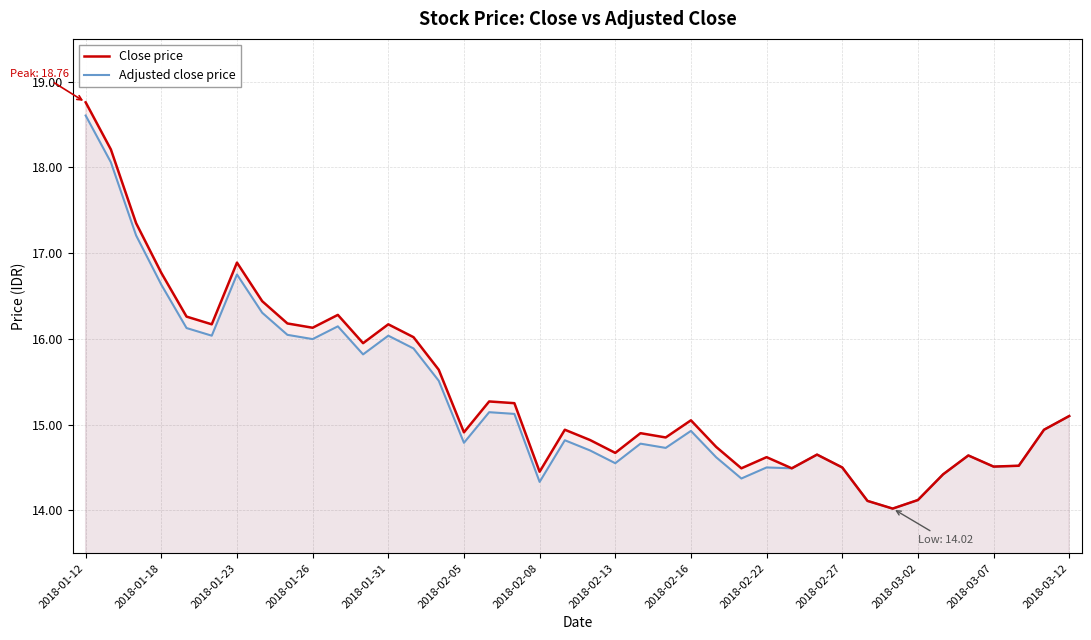

What is the total value across all series at 2018-02-27?

29.0